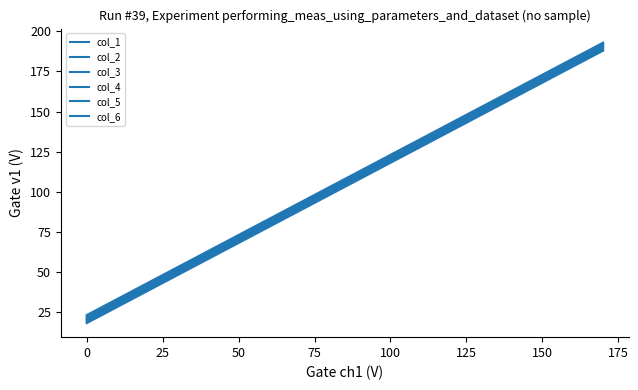

How many lines are shown in the chart?

6